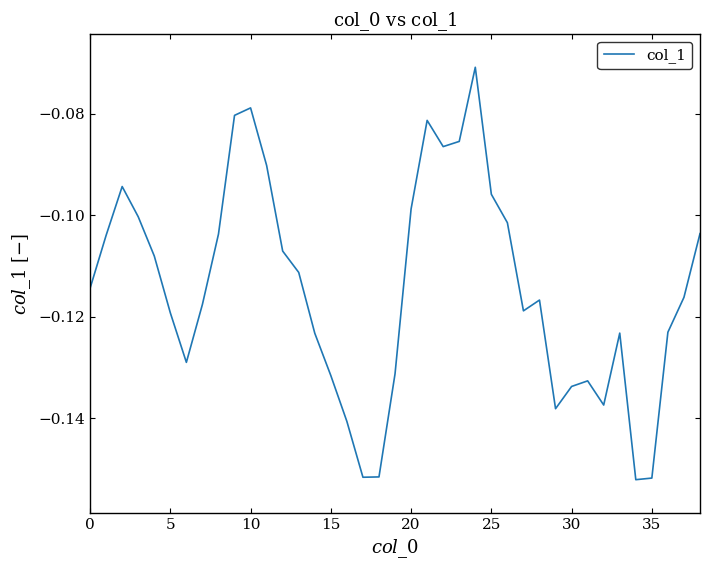

Does the chart have visible grid lines?

No